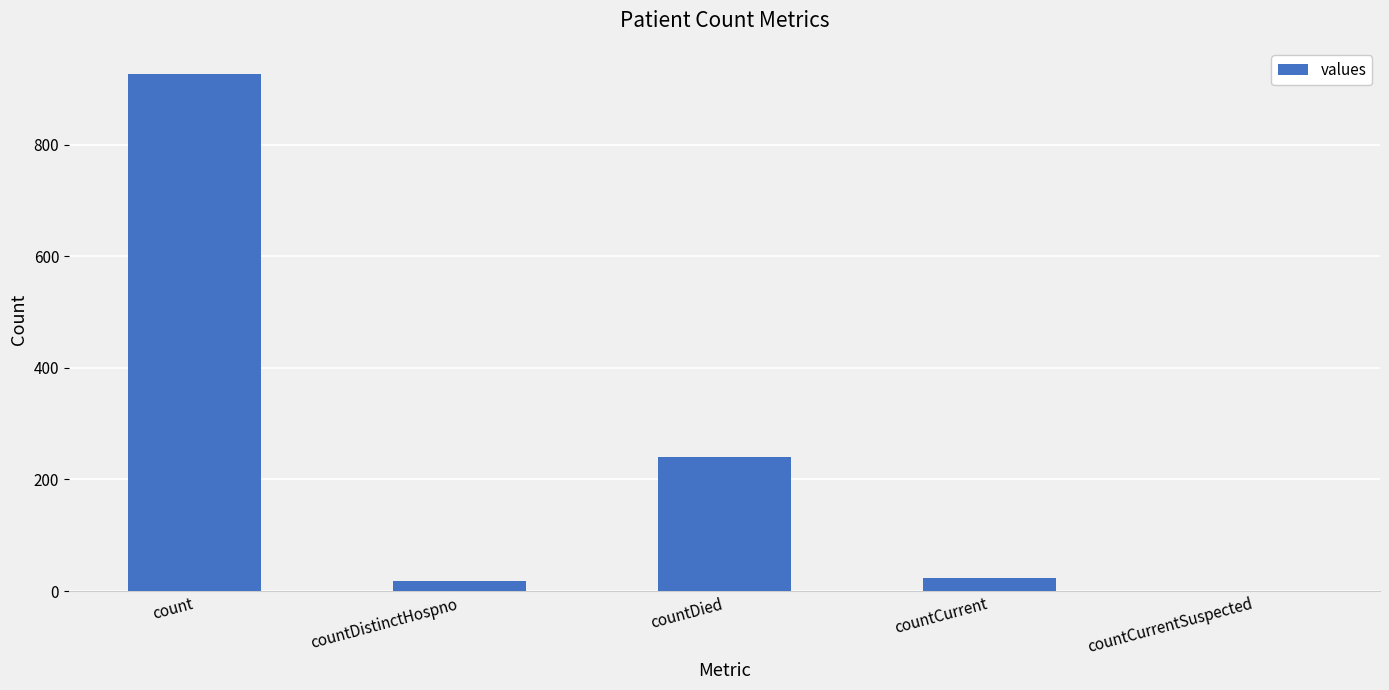

Which label corresponds to the largest value in the chart?

count